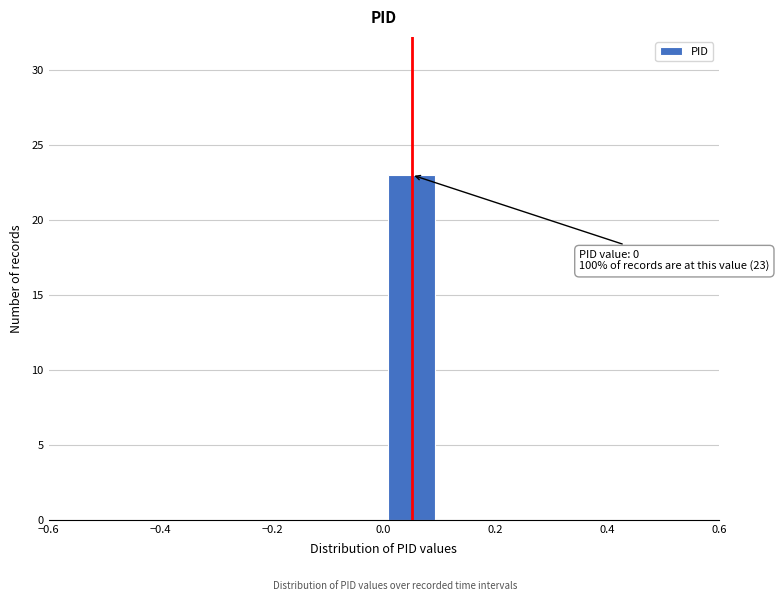

Over which range of the x-axis is the bar tallest?

0.0 to 0.1